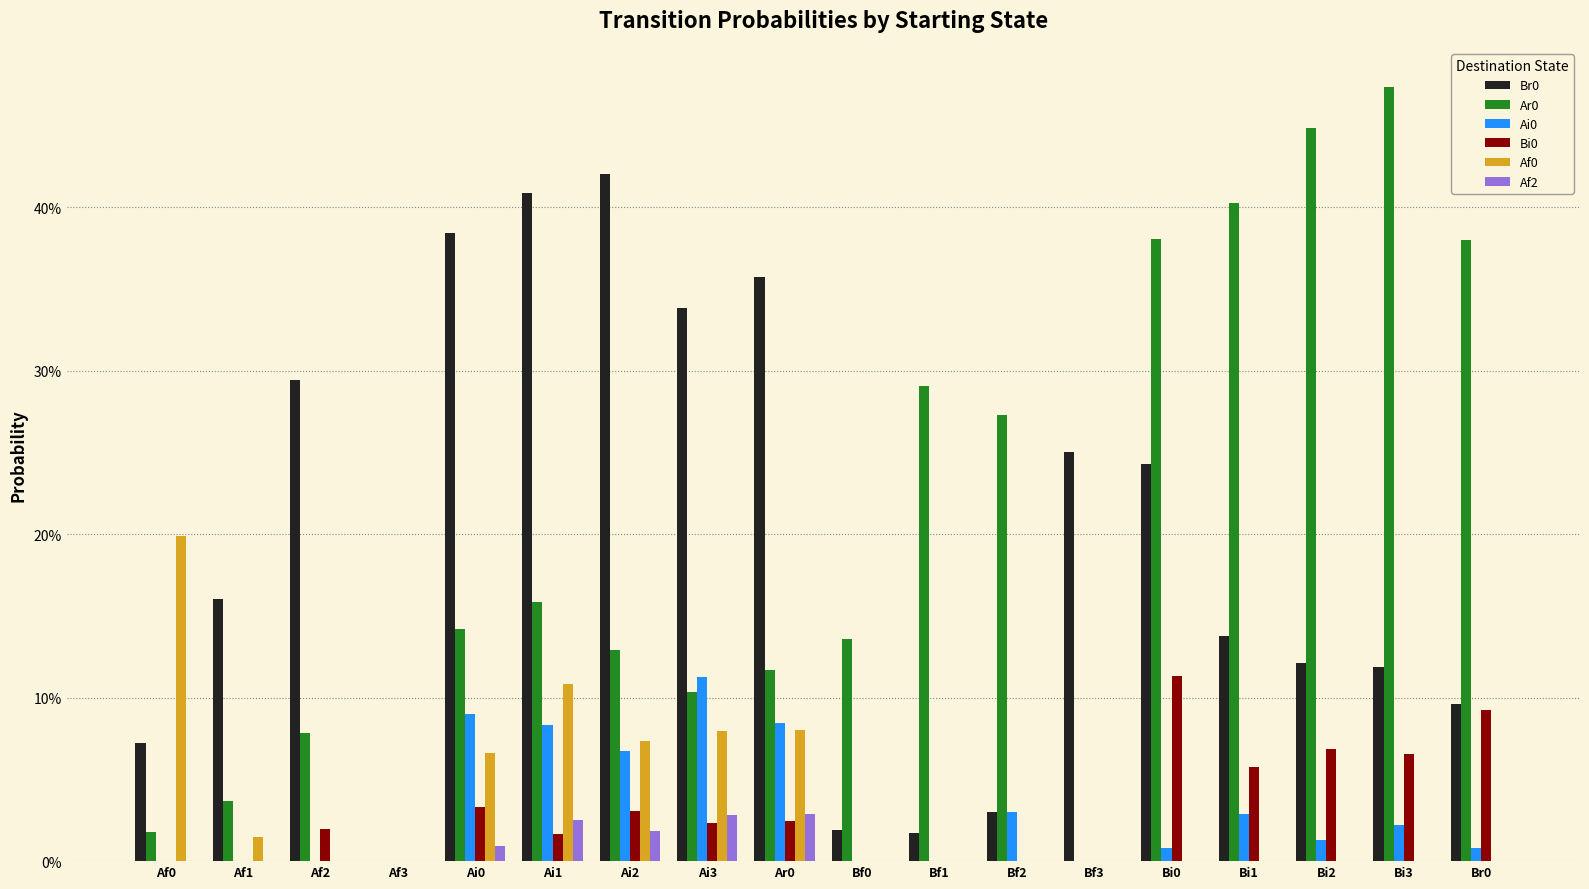

What is the difference between the highest and lowest values at Ai0?

0.4